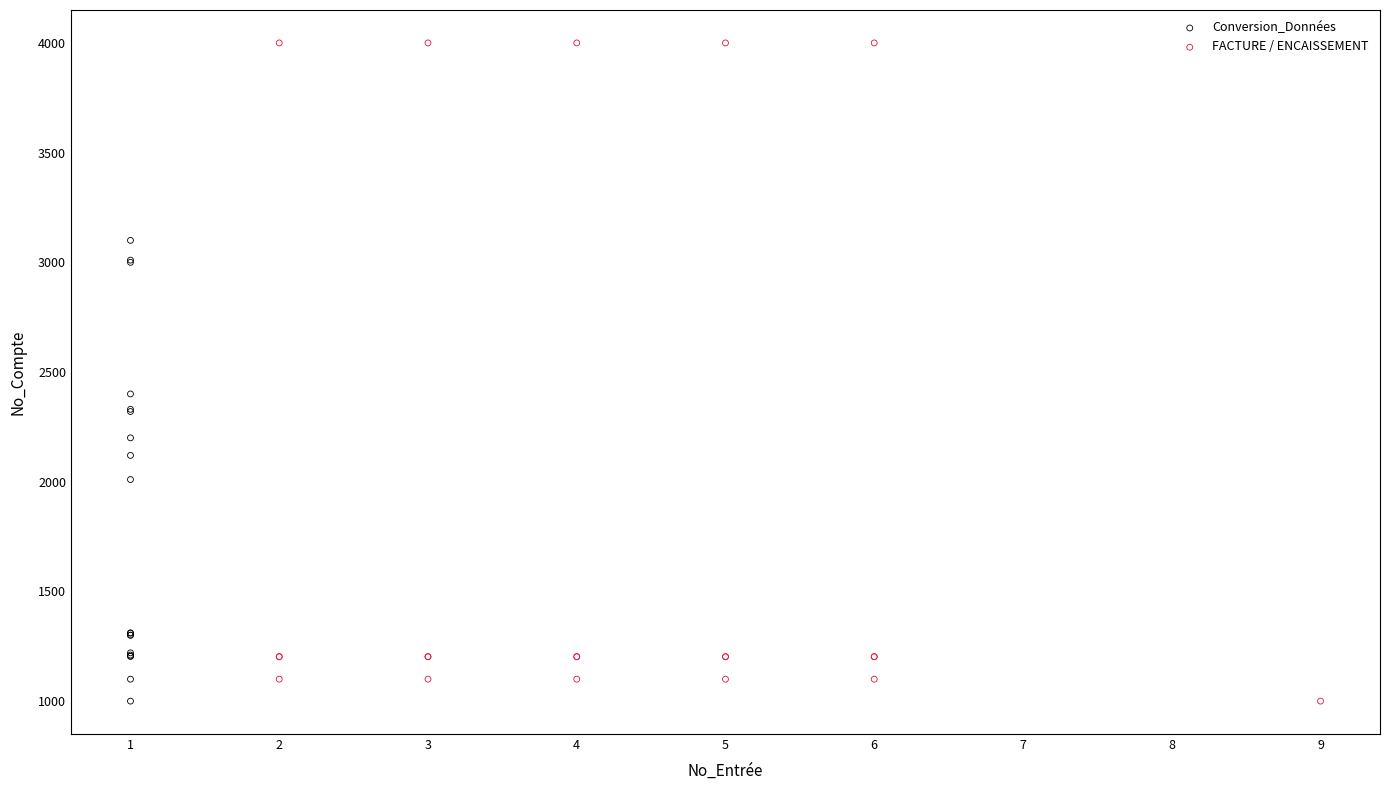

Which series has the largest Y range (max minus min)?

FACTURE / ENCAISSEMENT